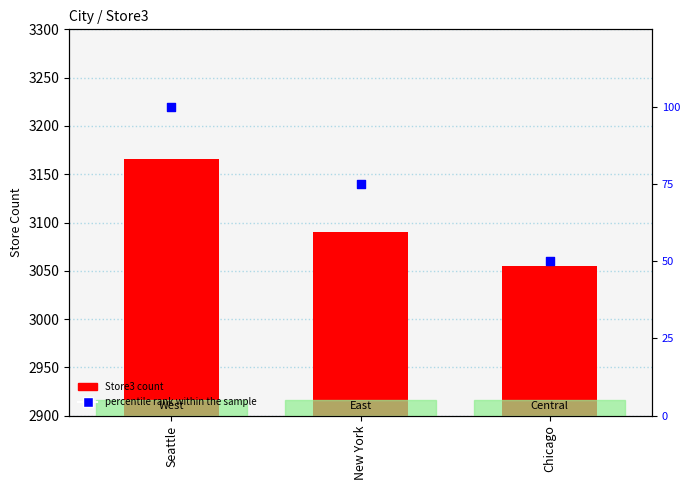

At how many categories does at least one series exceed 1059?

3